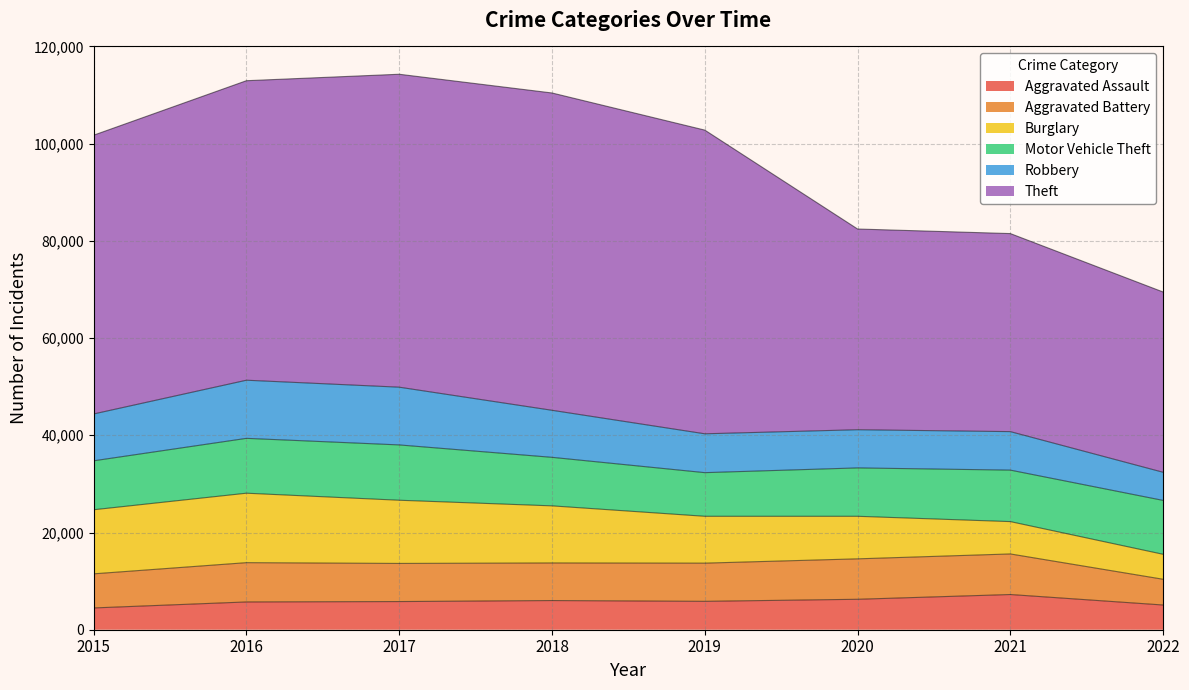

Which series has the widest spread of values?

Theft